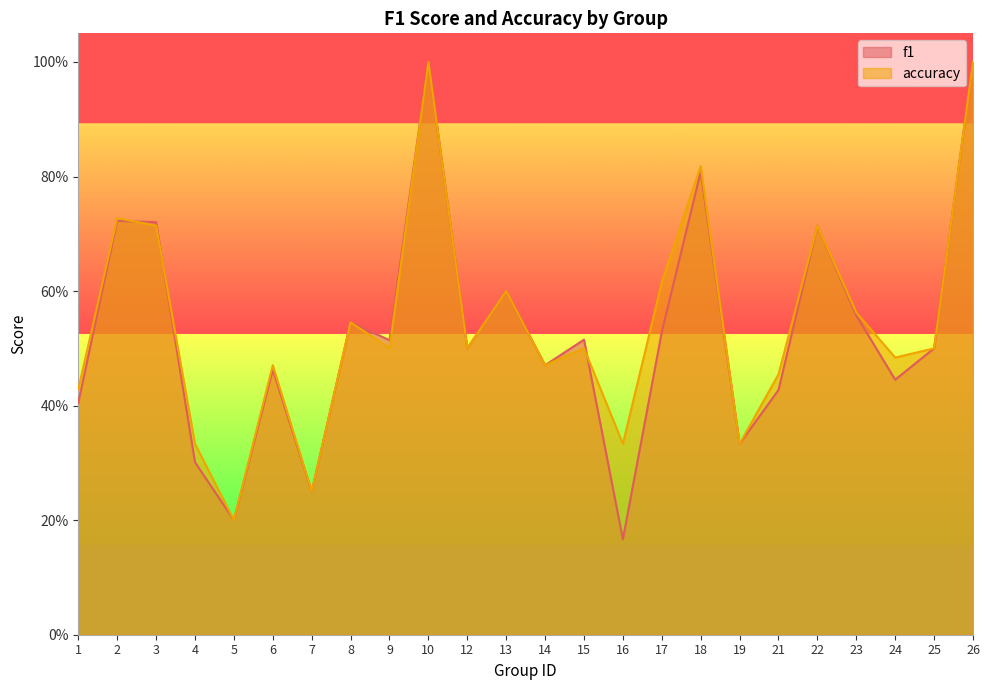

After their last crossing, which series has the higher values: f1 or accuracy?

accuracy